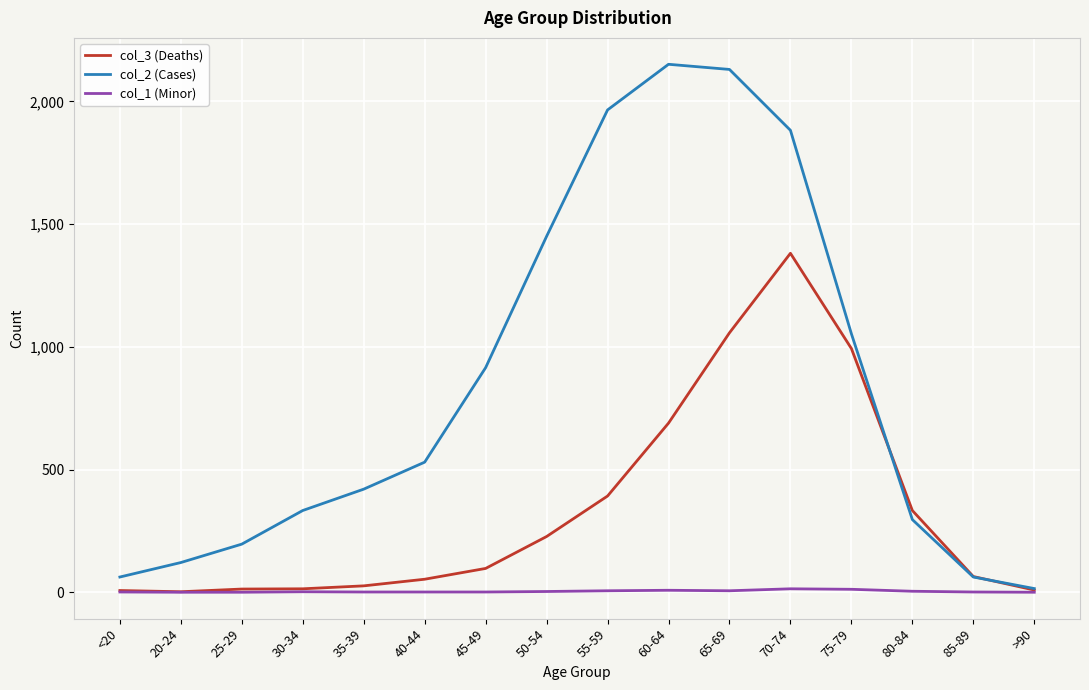

Rank the series by their average value, from highest to lowest.

col_2 (Cases), col_3 (Deaths), col_1 (Minor)